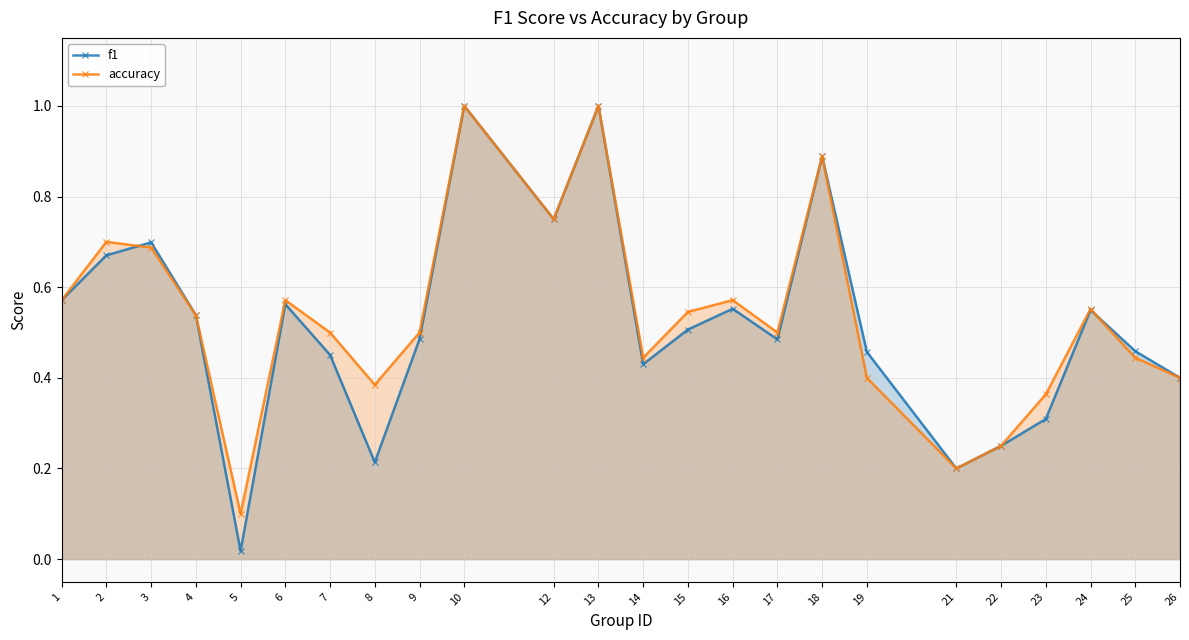

True or false: accuracy has more than 2 points higher than both neighbors.

True